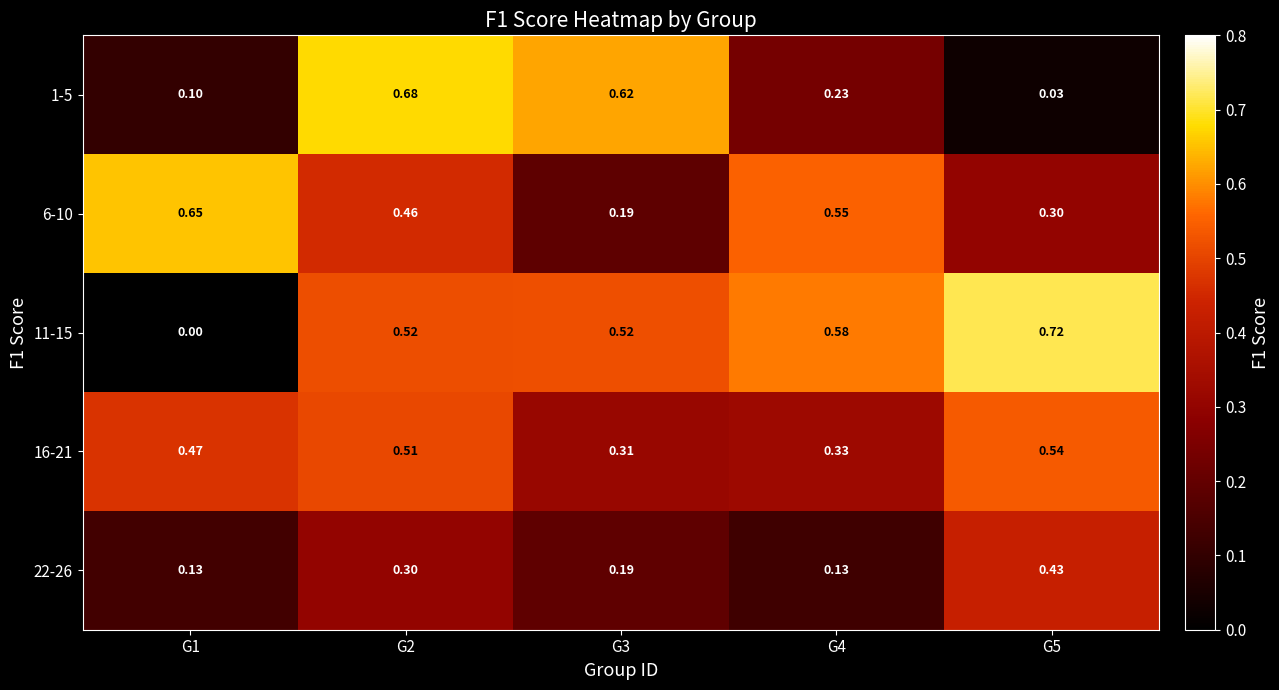

Which has a higher value, G3 or G5?

G3